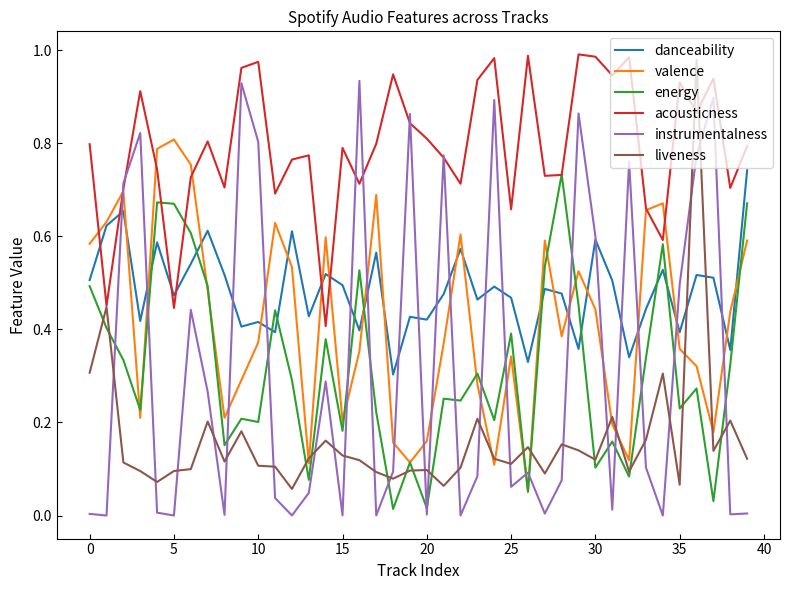

How many lines are shown in the chart?

6